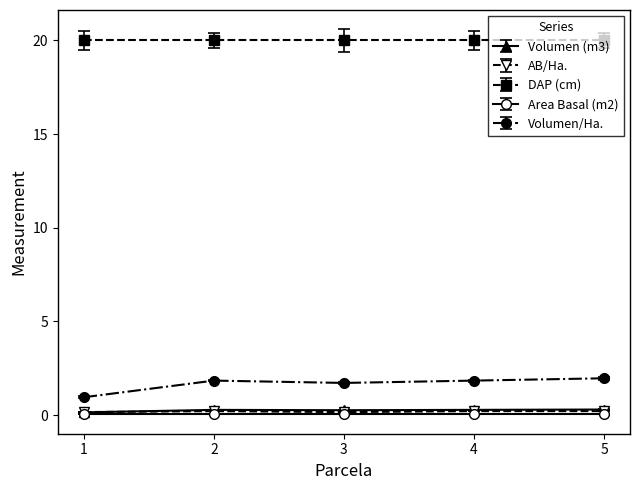

What is the sum of the AB/Ha. values at 1 and 3?

0.3